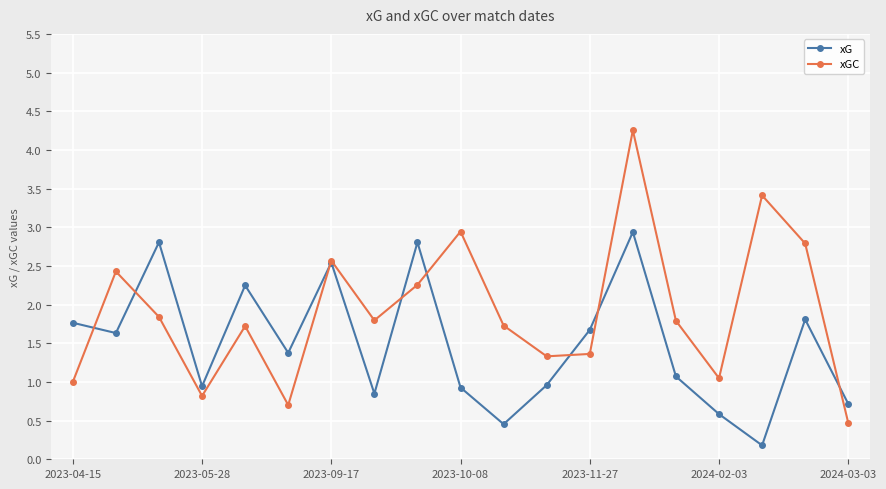

What is the value of the xG point at the 18th from the left?

1.8